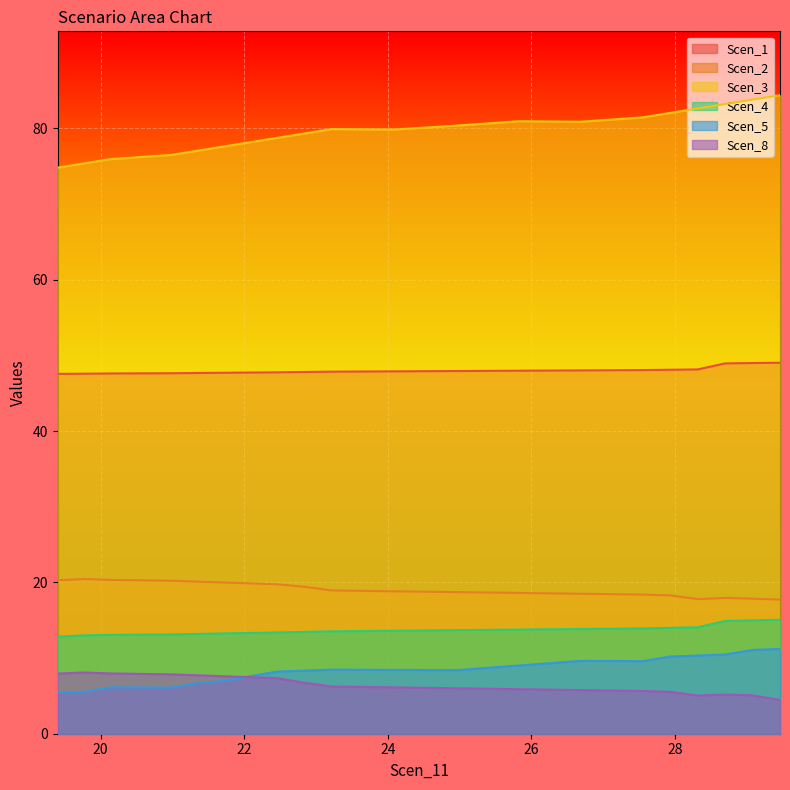

The Scen_8 series shows 7.8 at 20.989877636210164. True or false?

True